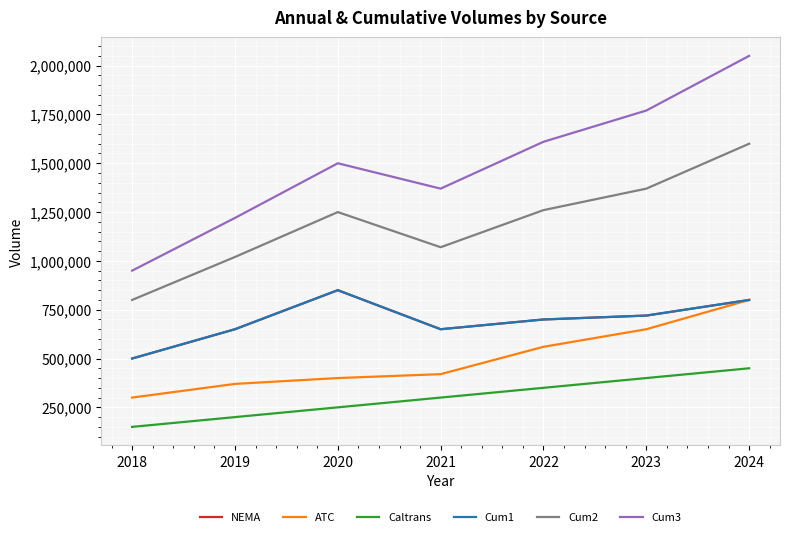

Reading left to right, transcribe all the data shown in this chart.

NEMA: 500000	650000	850000	650000	700000	720000	800000
ATC: 300000	370000	400000	420000	560000	650000	800000
Caltrans: 150000	200000	250000	300000	350000	400000	450000
Cum1: 500000	650000	850000	650000	700000	720000	800000
Cum2: 800000	1020000	1250000	1070000	1260000	1370000	1600000
Cum3: 950000	1220000	1500000	1370000	1610000	1770000	2050000